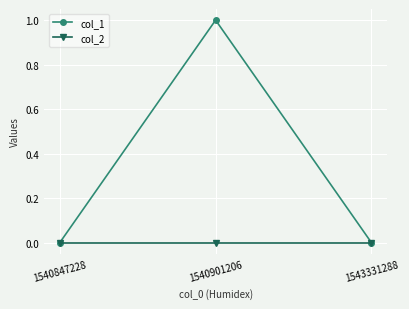

Which series has the largest total across all categories?

col_1